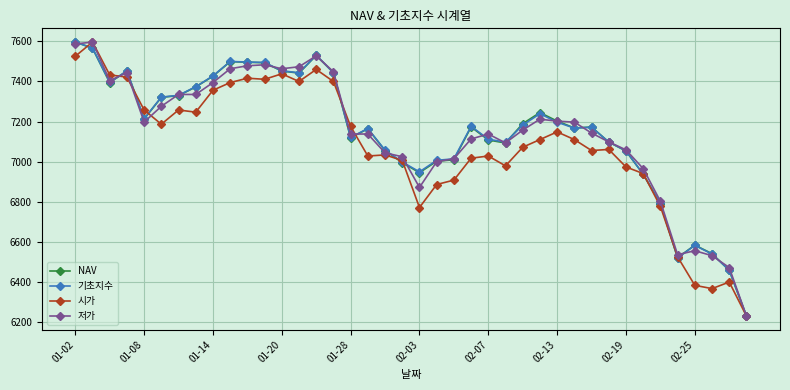

True or false: 시가 and 저가 intersect in this chart.

True